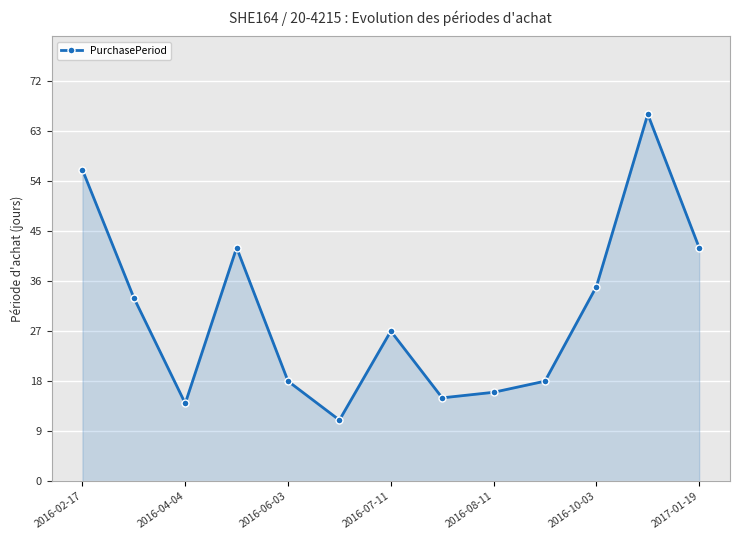

True or false: there are more than 0 points higher than both neighbors.

True